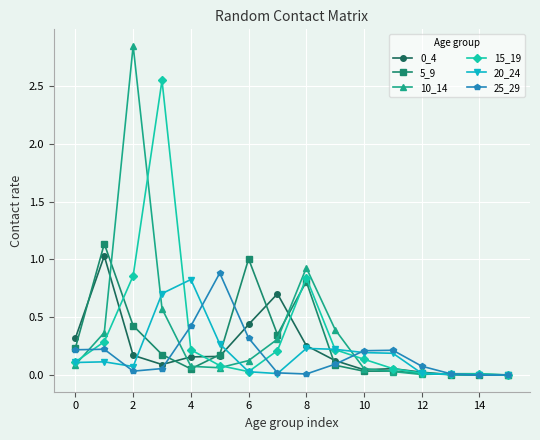

Which series has the largest range (max minus min)?

10_14